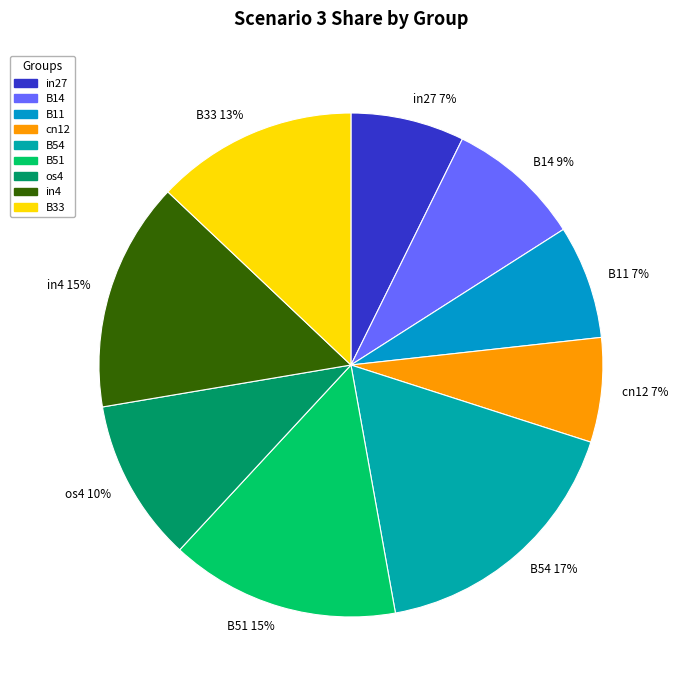

To the nearest percent, what is the difference between the B33 and cn12 slice percentages?

6%